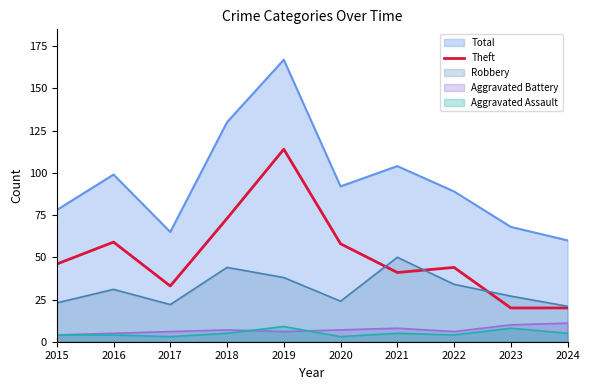

Is it true that Total equals 51 at 2020?

False